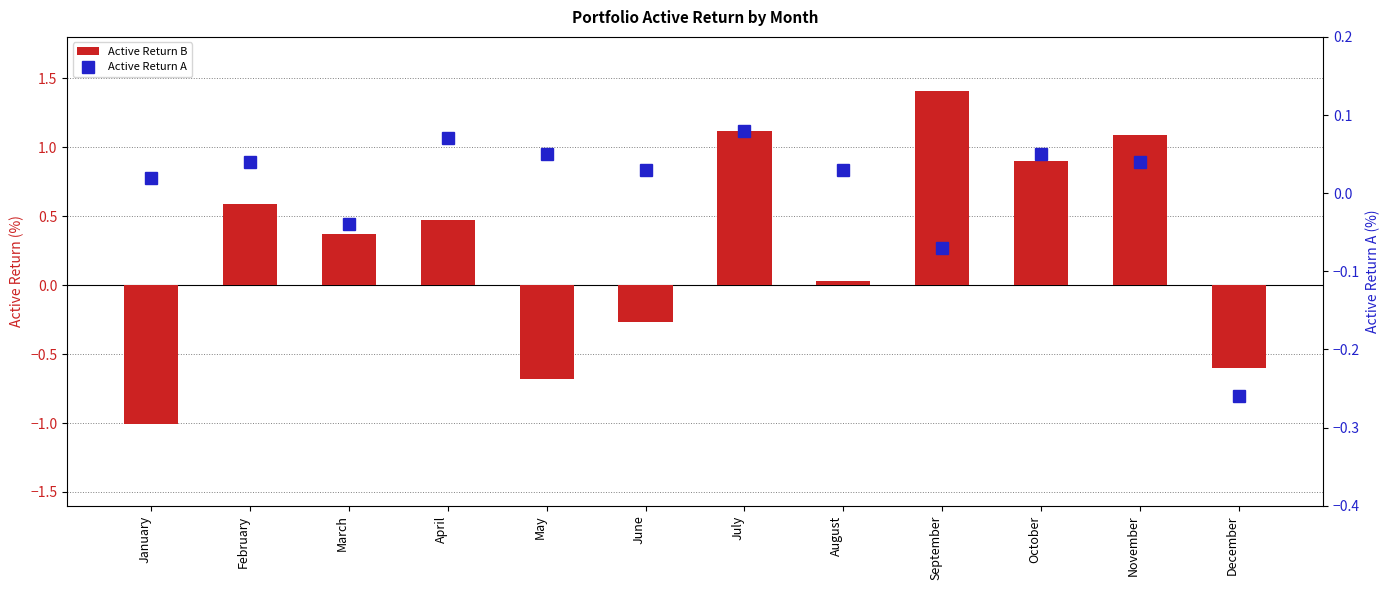

How many positive values does the Active Return B series have?

8